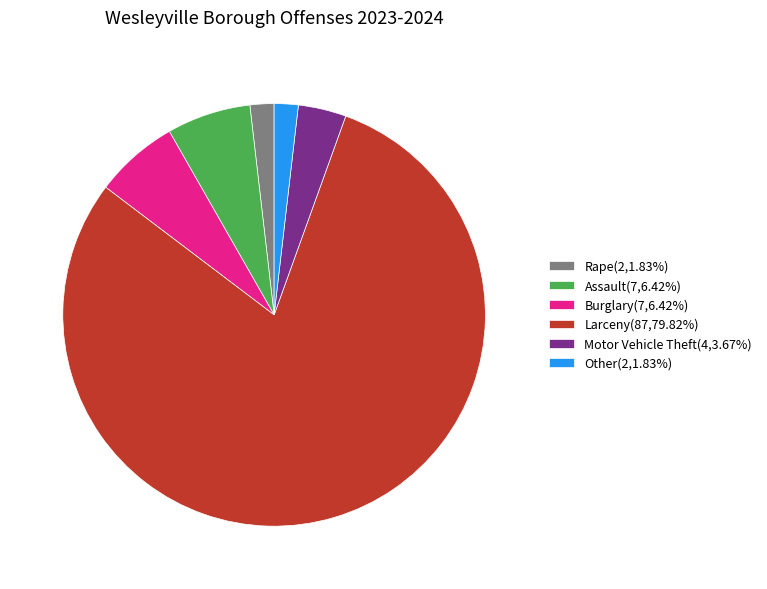

What is the ratio of the value at Larceny to the value at Rape?

43.5